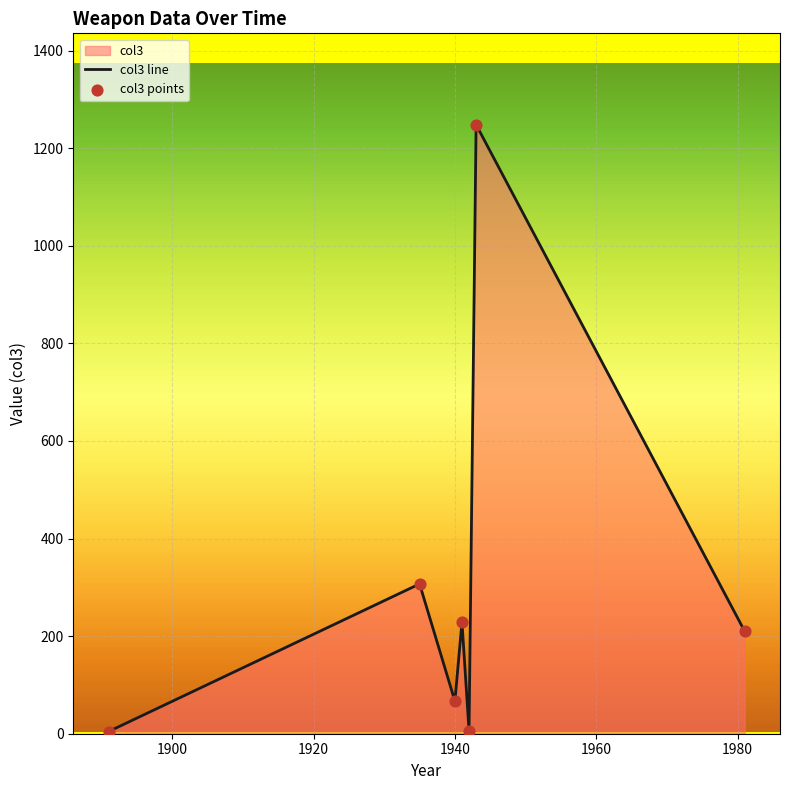

Which series has the largest Y range (max minus min)?

col3 line